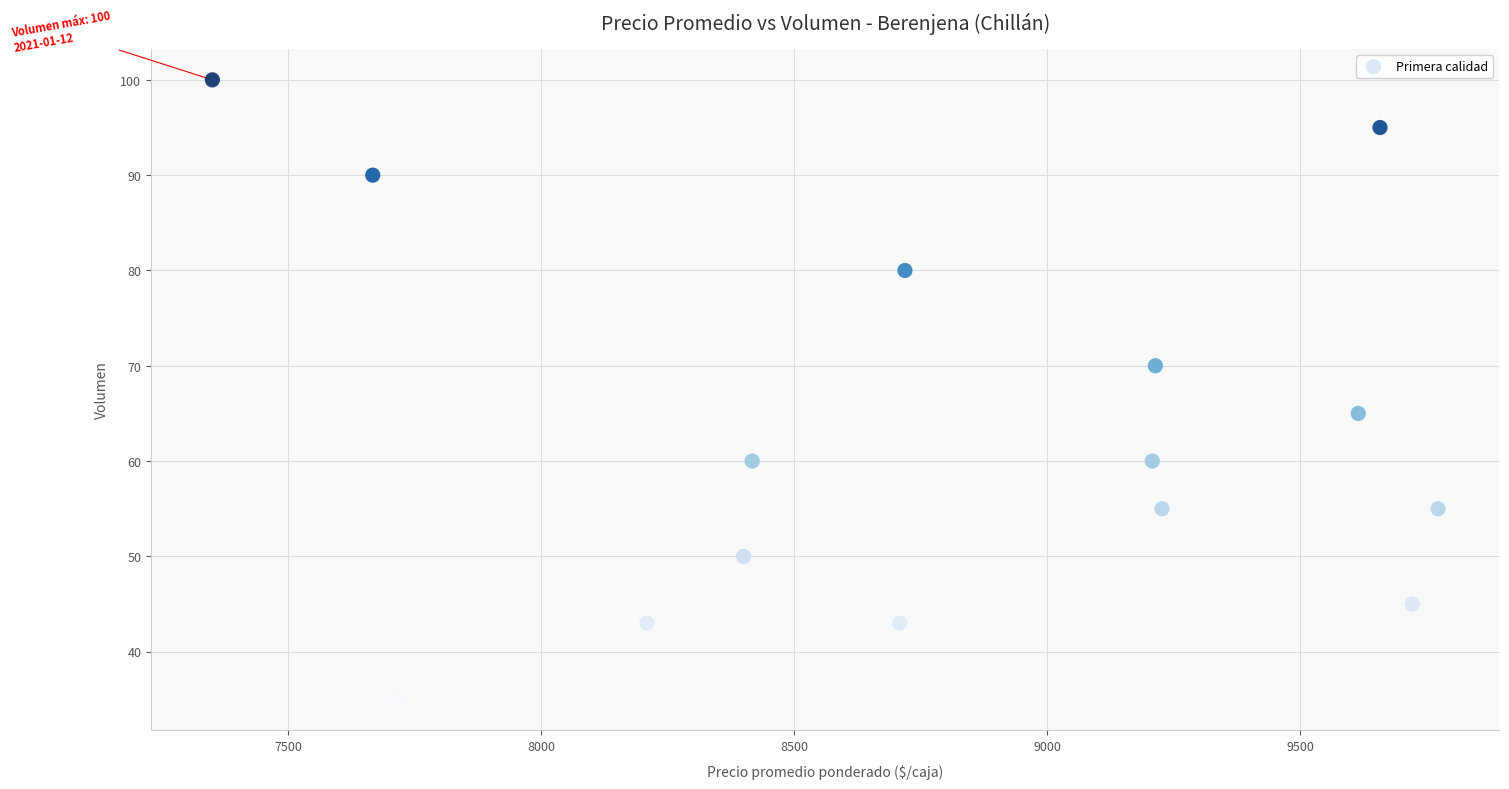

What Y value in the scatter plot is closest to 67?

65